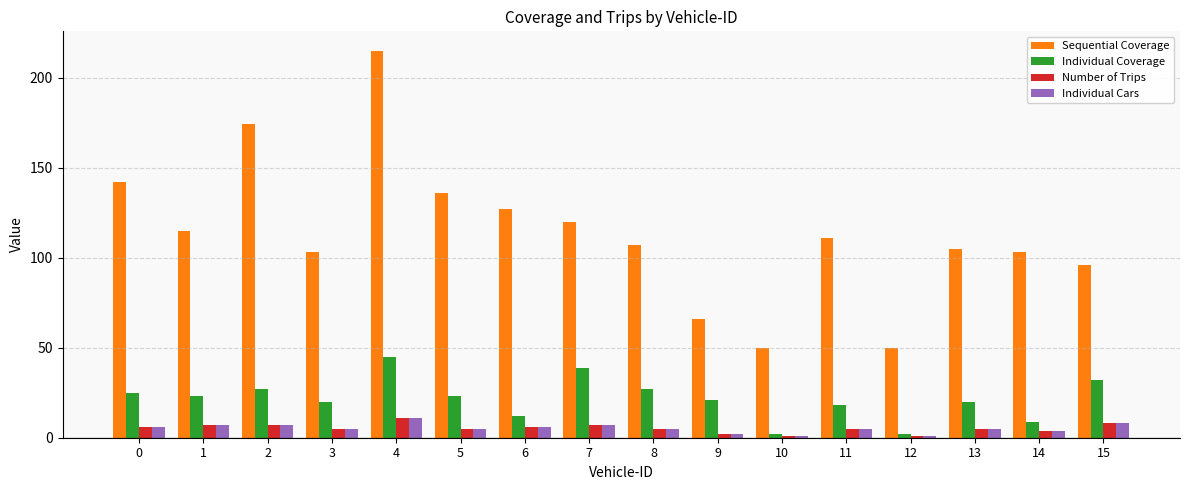

At how many categories does at least one series exceed 92?

13